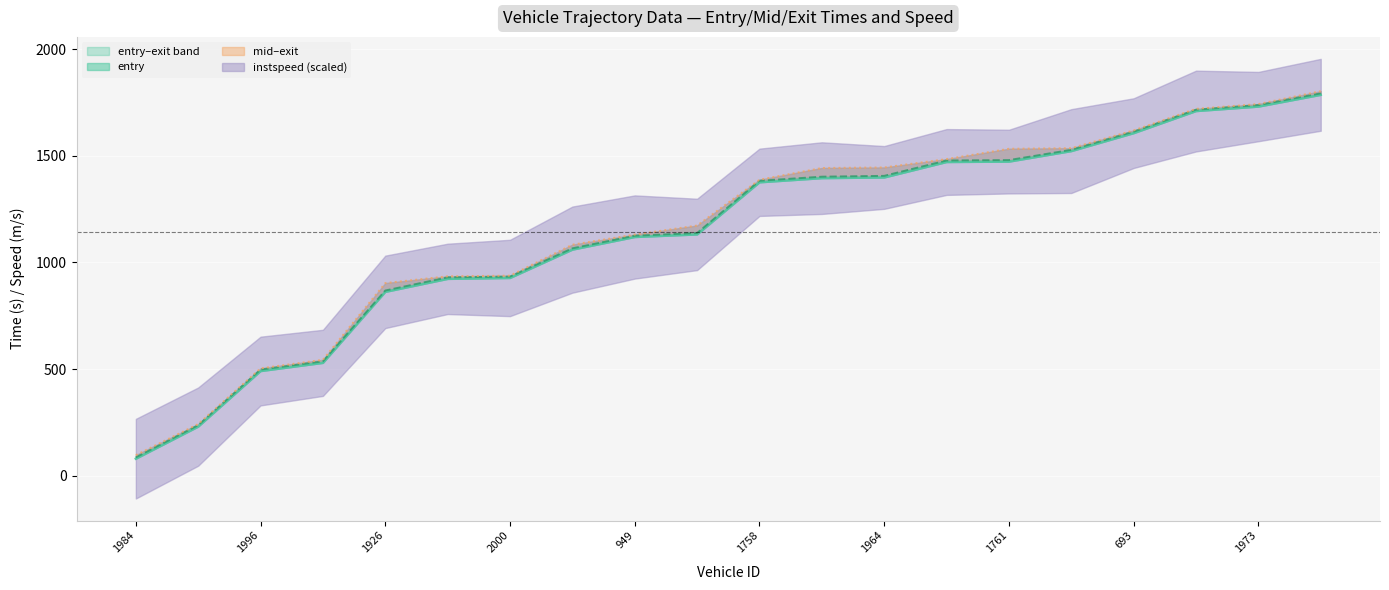

What is the spread (max minus min) of values at 1758.0?

12.1